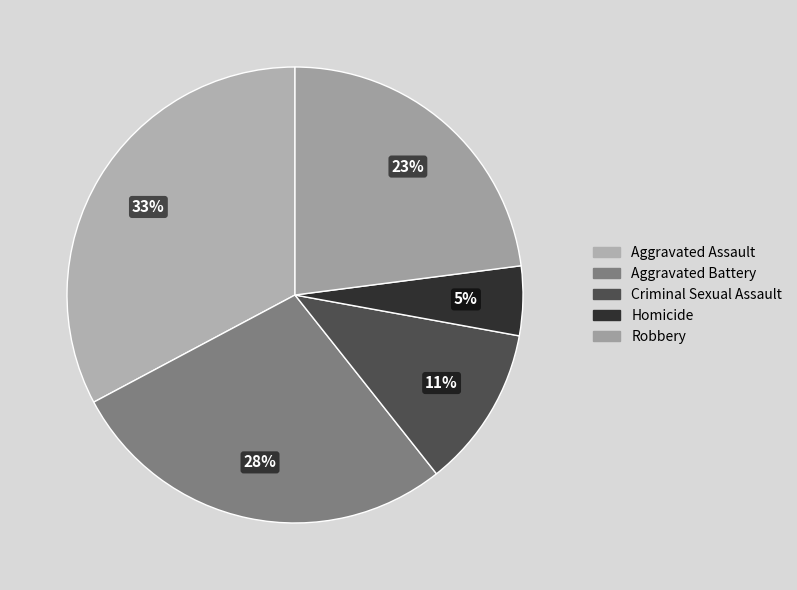

What percentage is the Robbery slice, to the nearest percent?

23%